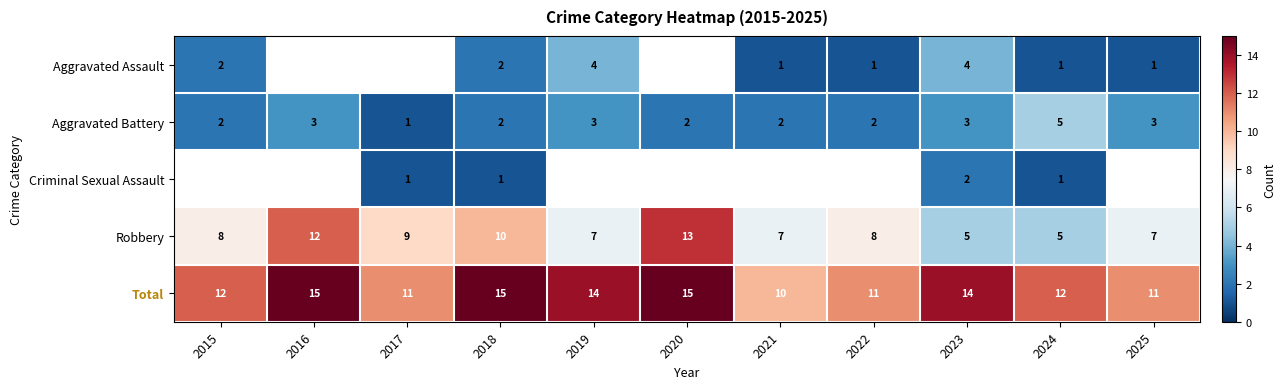

Count the number of categories in the chart.

11